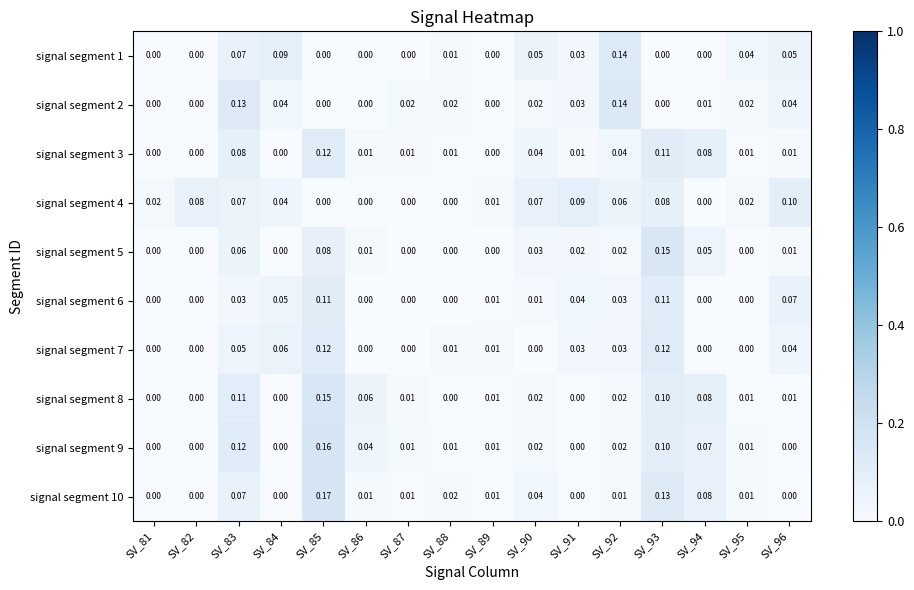

Which series has the largest range (max minus min)?

signal segment 10